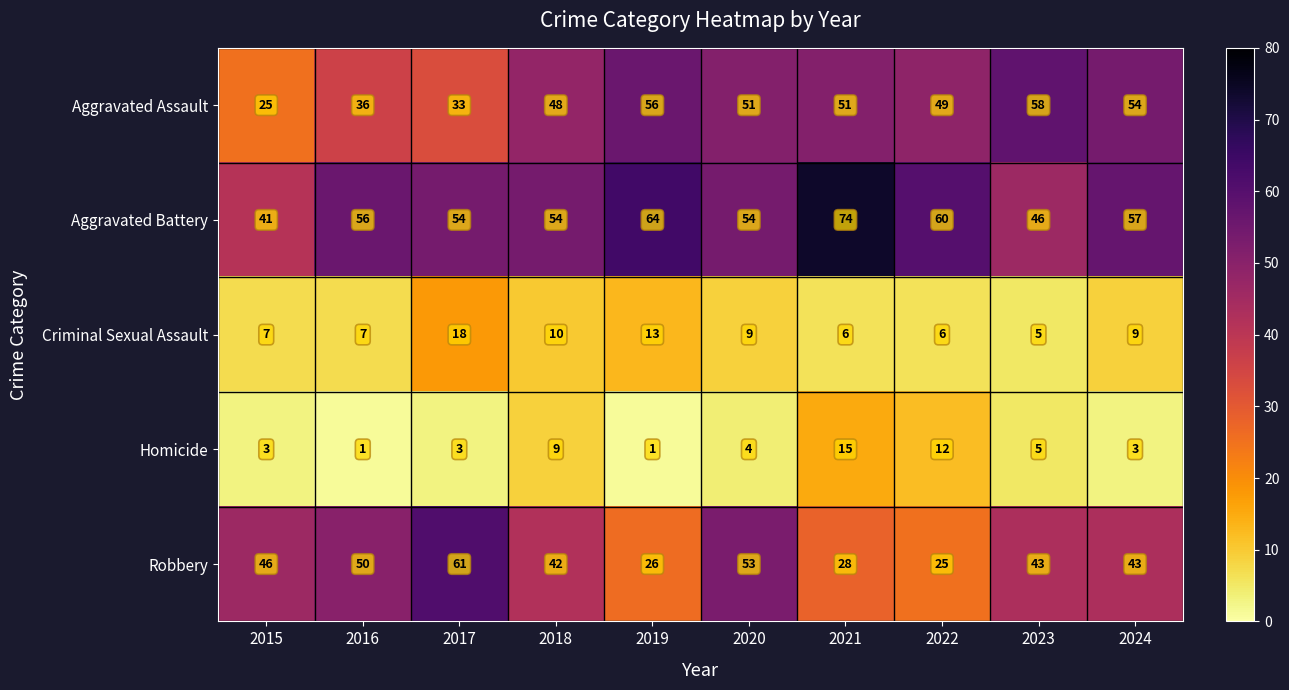

What is the sum of the Robbery values at 2017 and 2022?

86